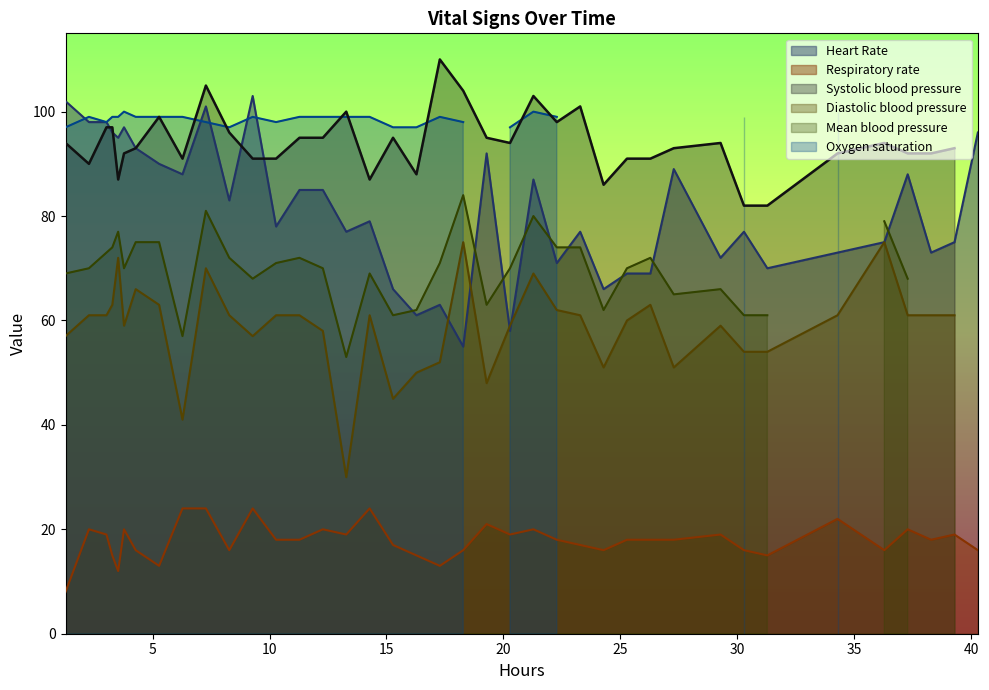

True or false: Systolic blood pressure and Diastolic blood pressure intersect in this chart.

False